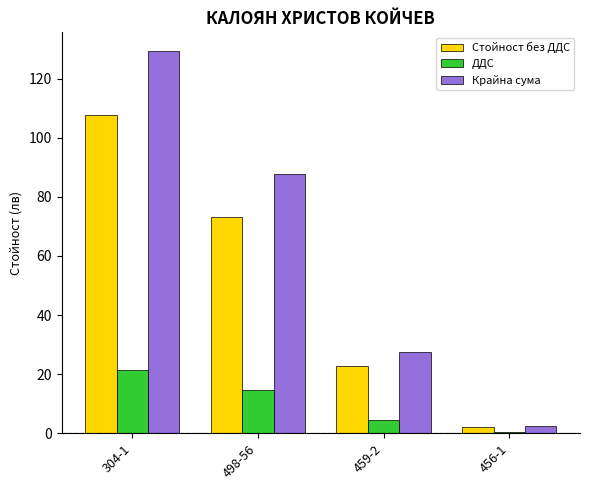

Which series has the largest range (max minus min)?

Крайна сума